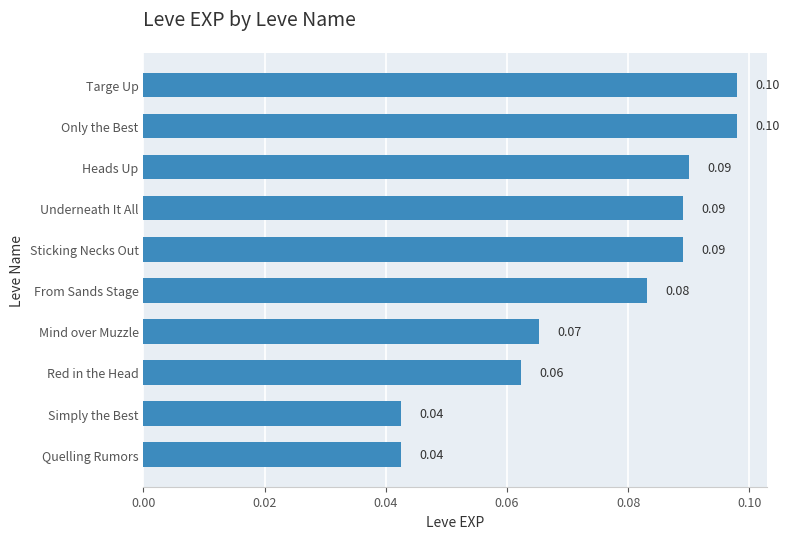

What is the label of the 3rd bar from the top?

Heads Up